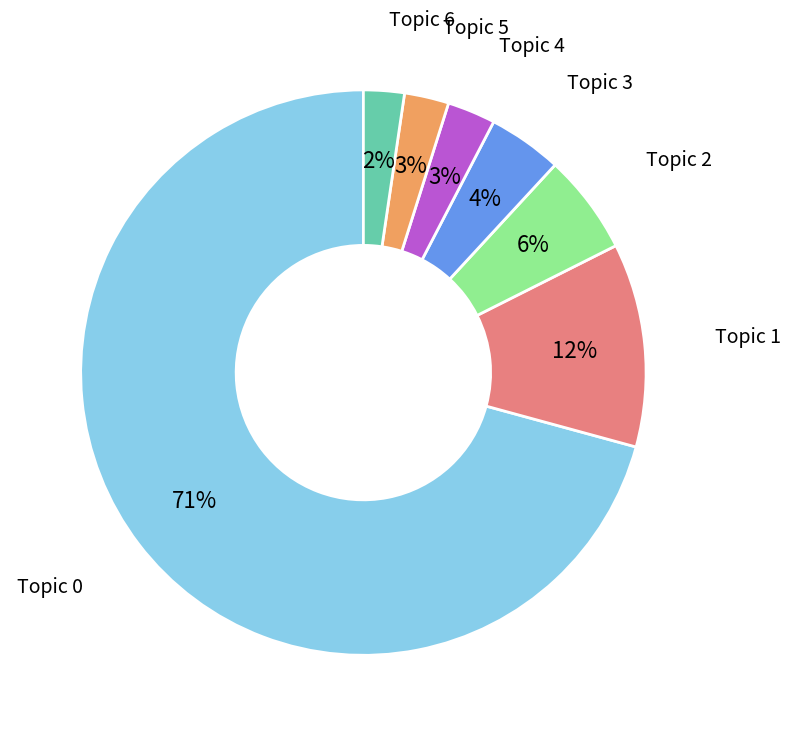

Is there a majority slice in this chart?

Yes